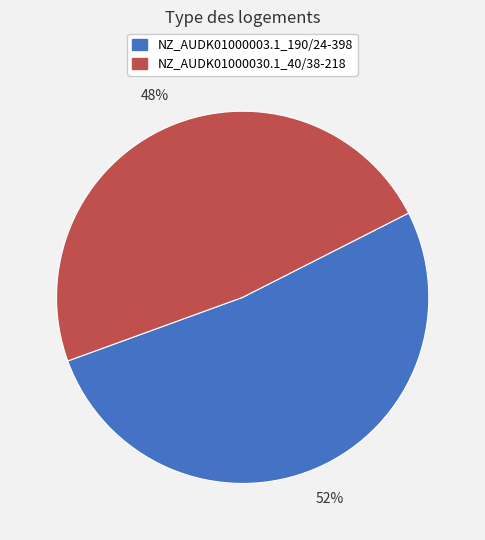

Is it true that NZ_AUDK01000030.1_40/38-218 is 48% of the pie?

True